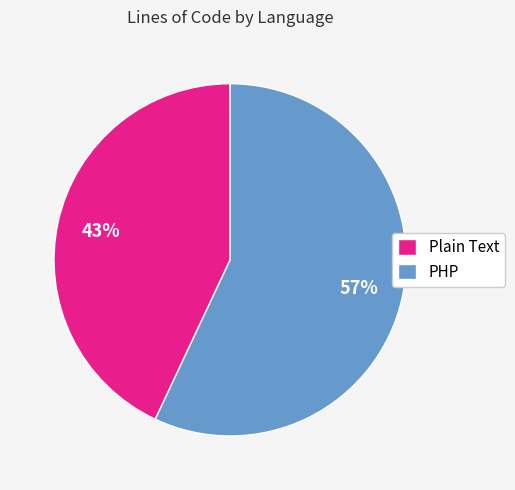

What percentage is the PHP slice, to the nearest percent?

57%